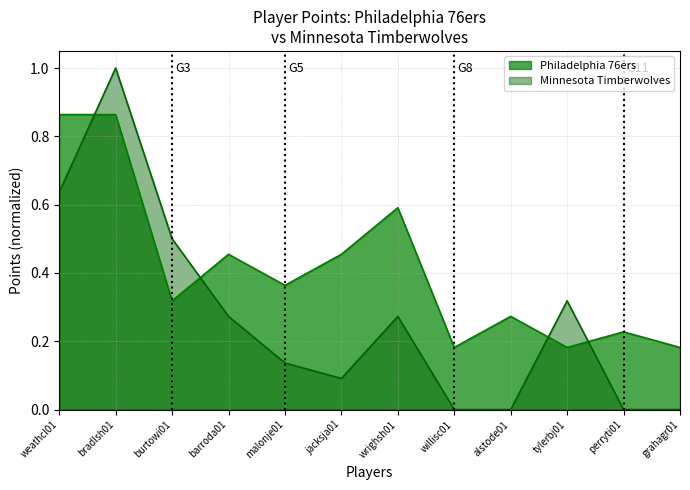

List the labels in order of Philadelphia 76ers value, largest first.

weathcl01, bradlsh01, wrighsh01, barroda01, jacksja01, malonje01, burtowi01, alstode01, perryti01, willisc01, tylerbj01, grahagr01